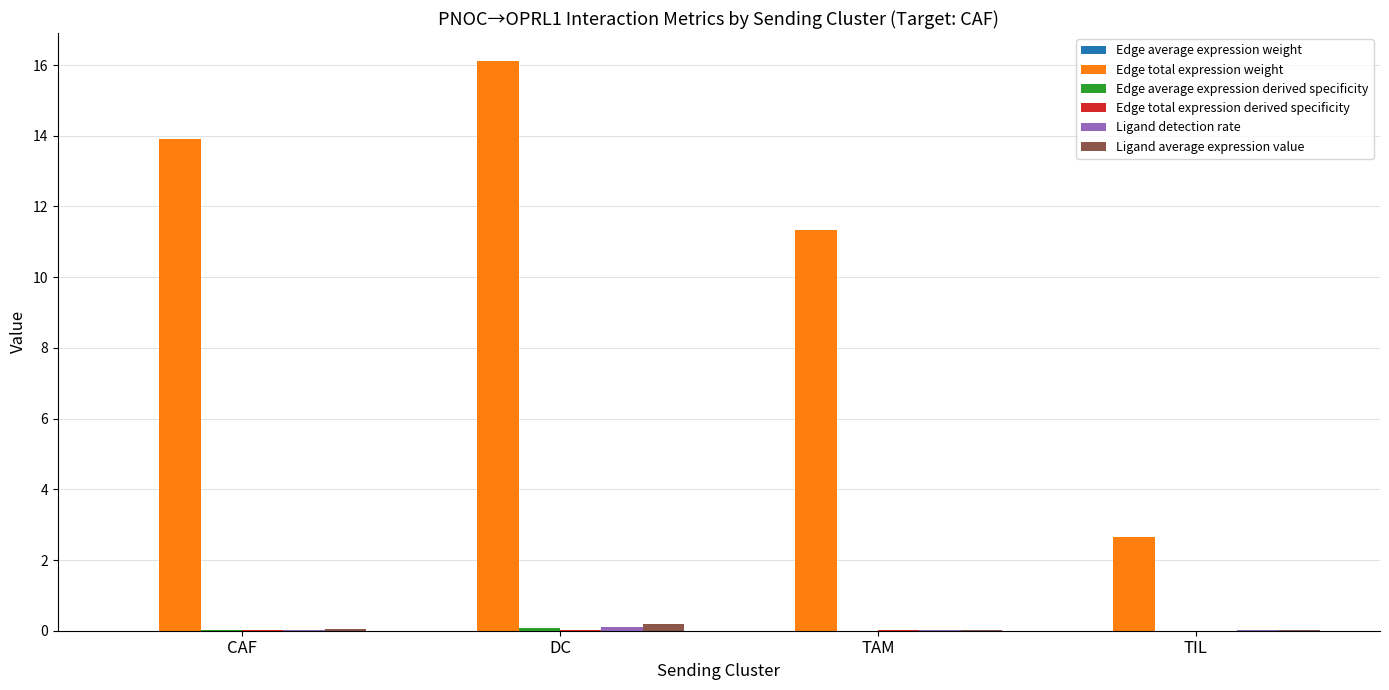

Between CAF and DC, which series saw the biggest shift?

Edge total expression weight